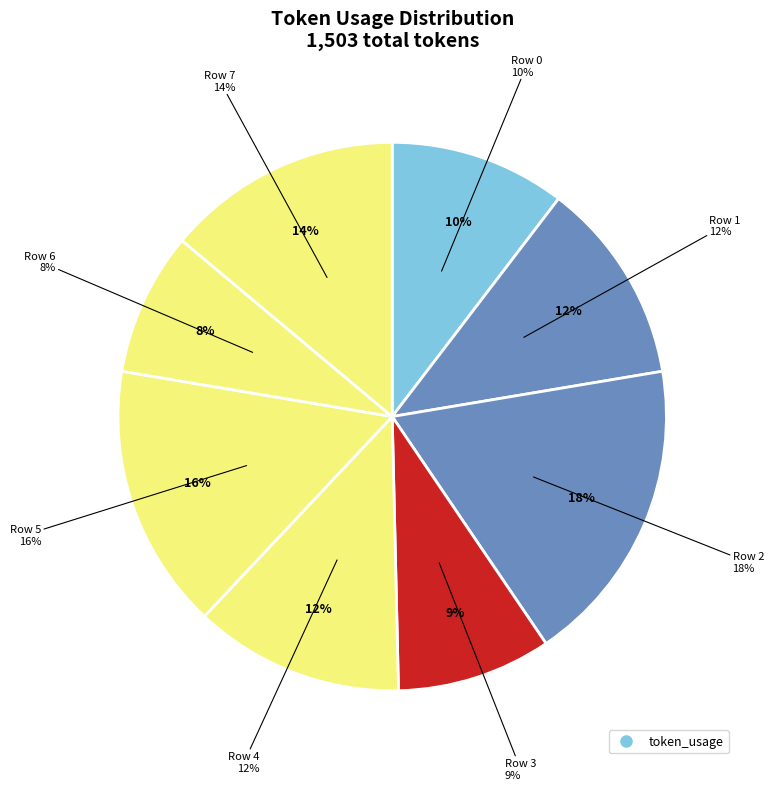

The Row 3 slice represents 9% of the pie. True or false?

True